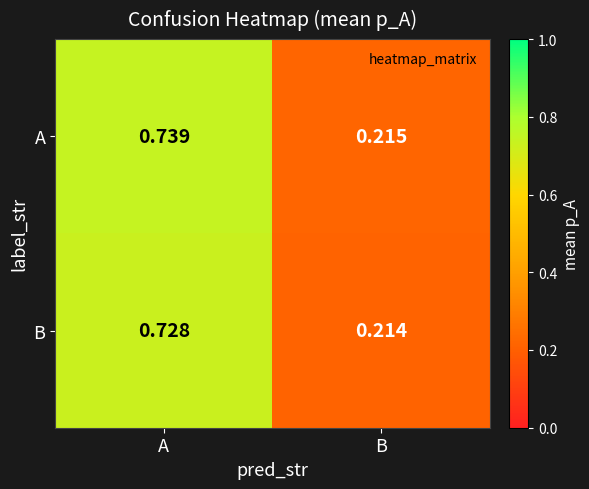

Between A and B, which series saw the biggest shift?

A